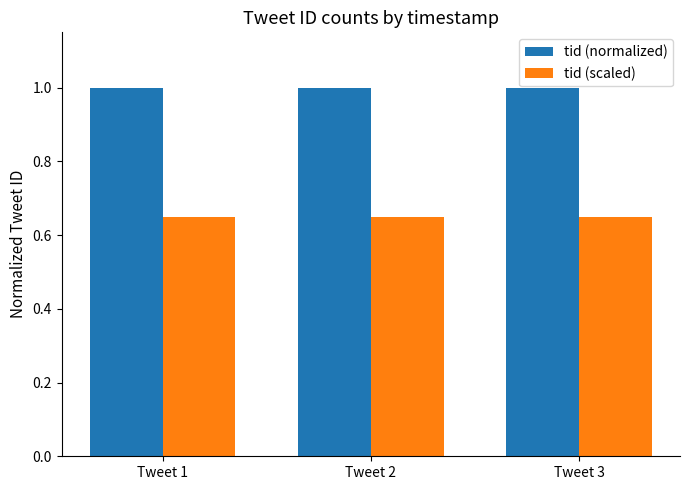

Rank the series by their maximum value, from lowest to highest.

tid (scaled), tid (normalized)